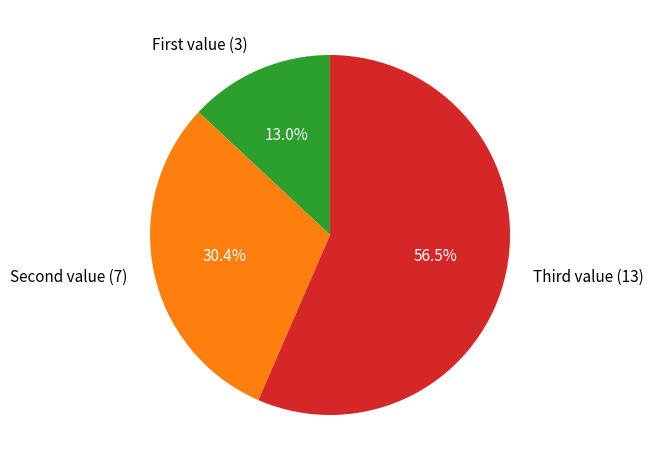

Does any single category account for the majority?

Yes